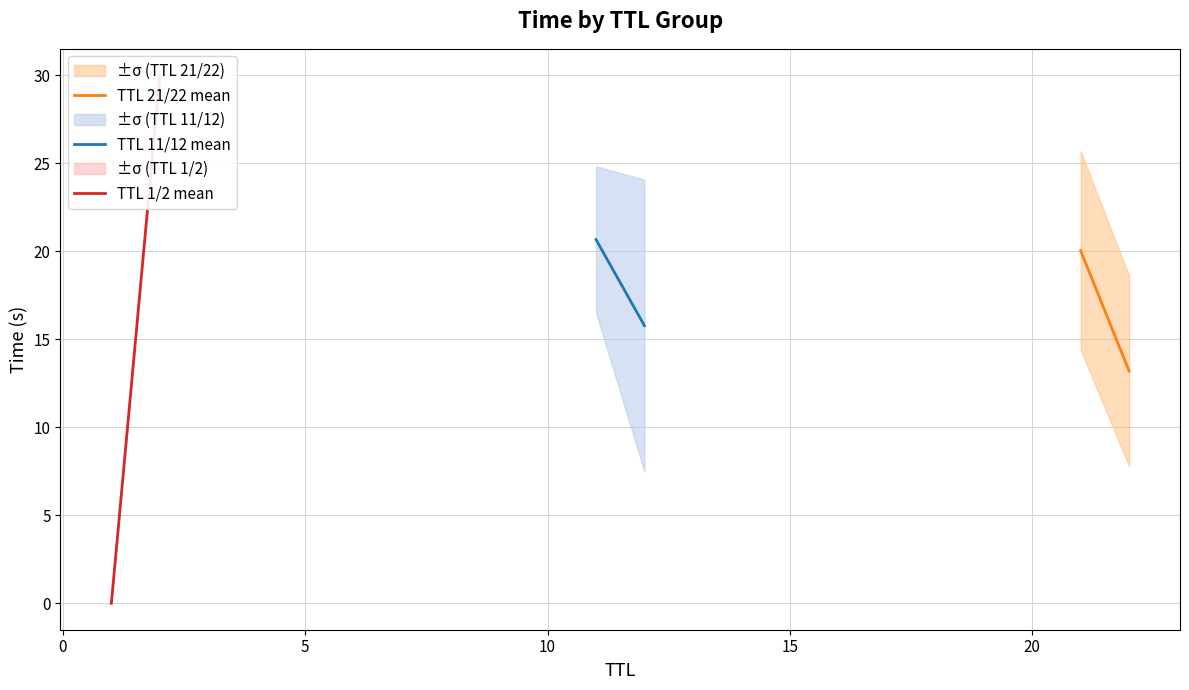

True or false: TTL 1/2 mean has a value of 0.0 at −5.

False